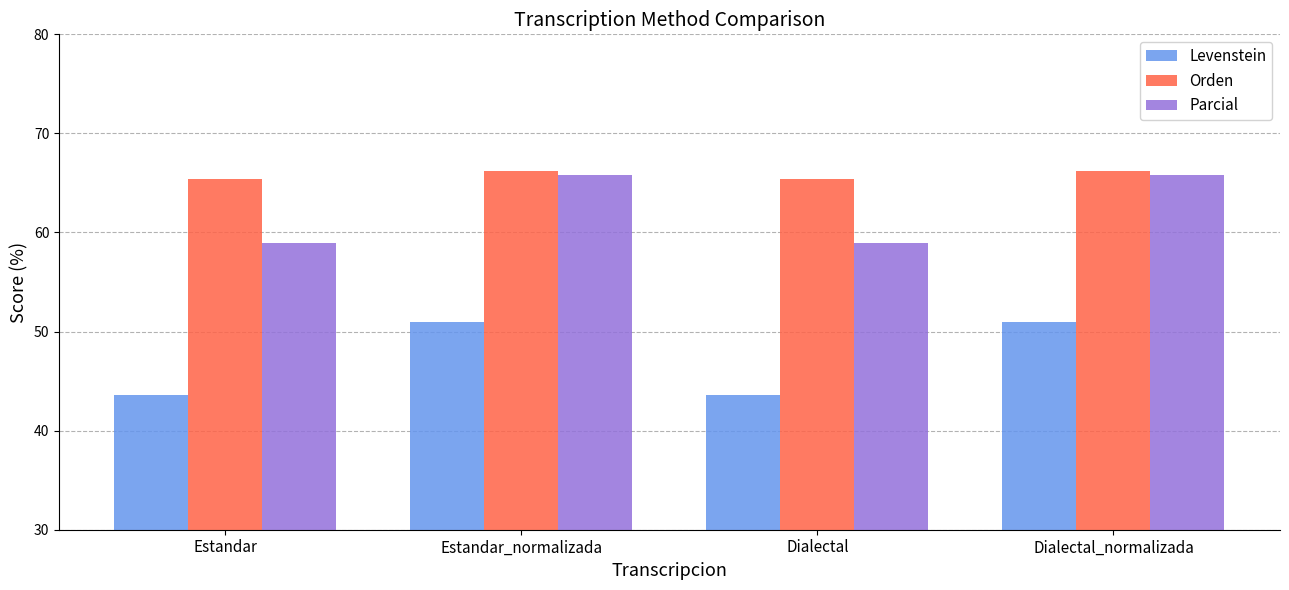

Are the bars horizontal?

No